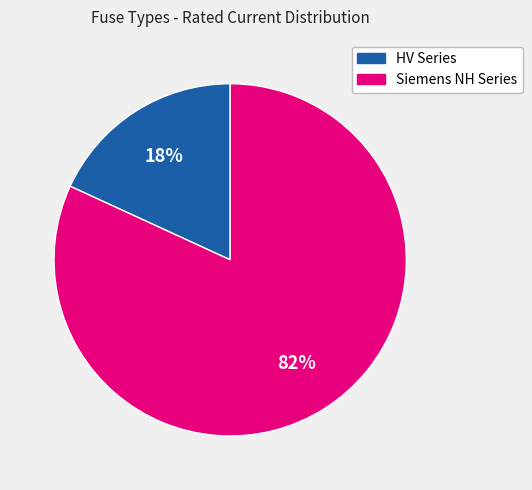

To the nearest percent, what is the average slice percentage?

50%